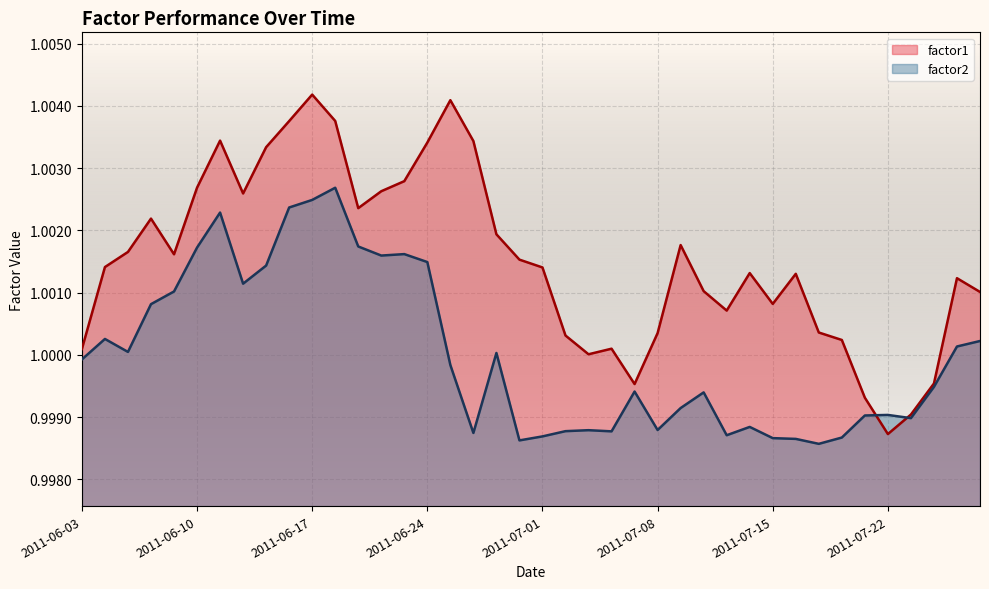

True or false: factor1 has a value of 1.0 at 2011-07-14.

True